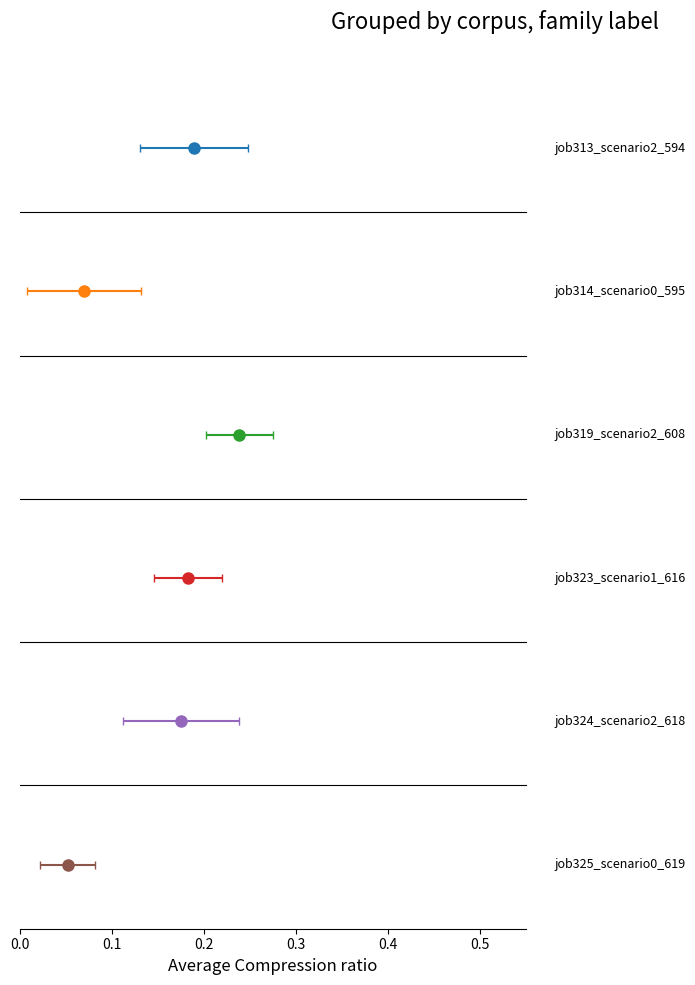

What is the difference between the maximum and minimum values in the job325_scenario0_619 series?

0.1